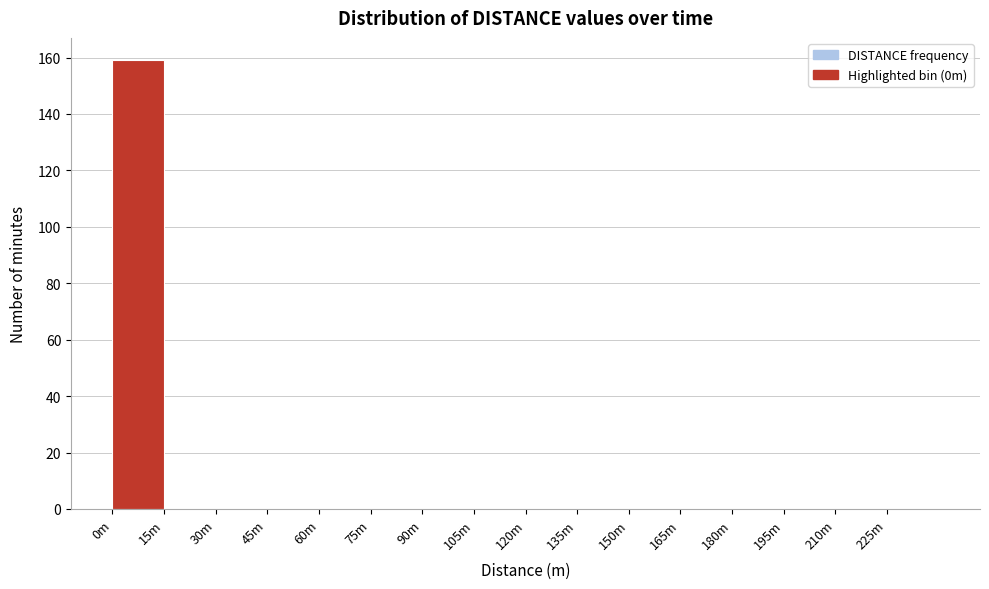

Reading right to left, transcribe all the data shown in this chart.

225m=0	210m=0	195m=0	180m=0	165m=0	150m=0	135m=0	120m=0	105m=0	90m=0	75m=0	60m=0	45m=0	30m=0	15m=0	0m=159